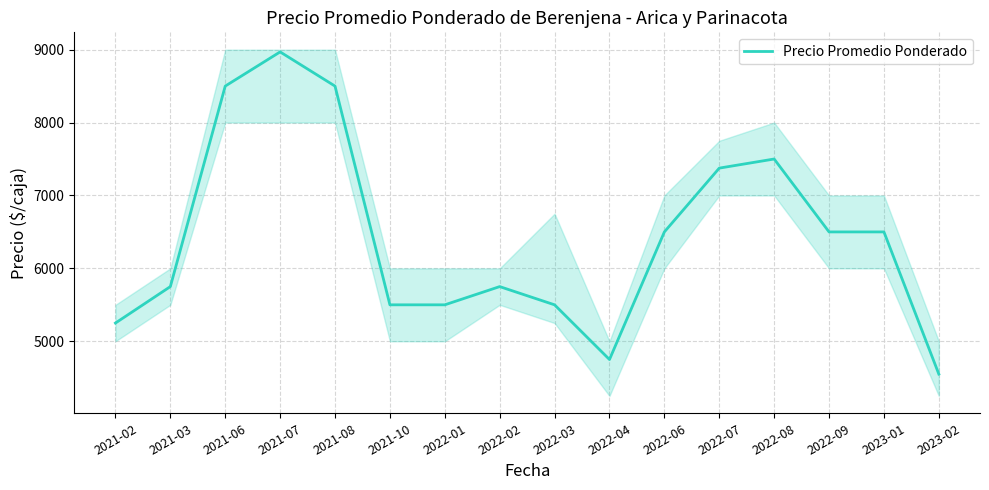

Where is the data nearest to the value 6759?

2022-06